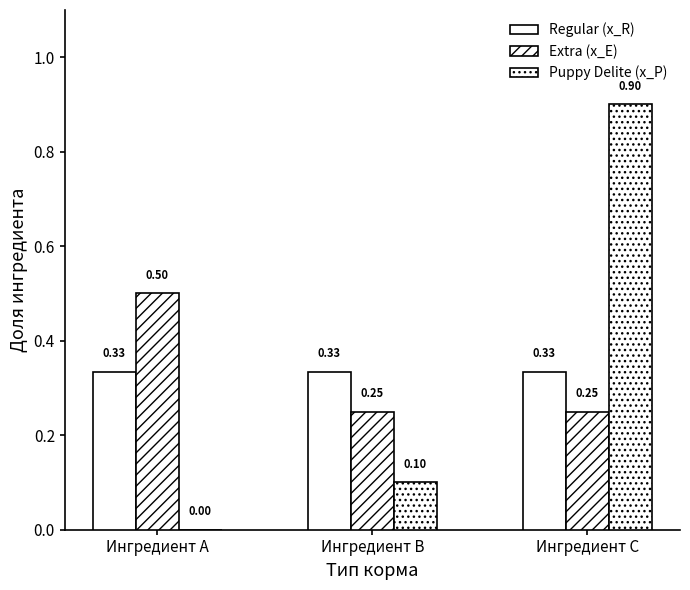

Is the value of Puppy Delite (x_P) at Ингредиент B greater than the value of Regular (x_R) at Ингредиент C?

No